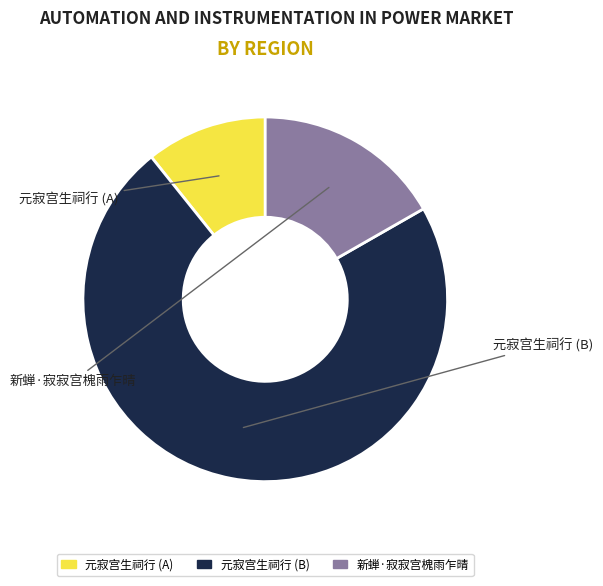

Rank the categories by value from highest to lowest.

元寂宫生祠行, 新蝉·寂寂宫槐雨乍晴, 元寂宫生祠行